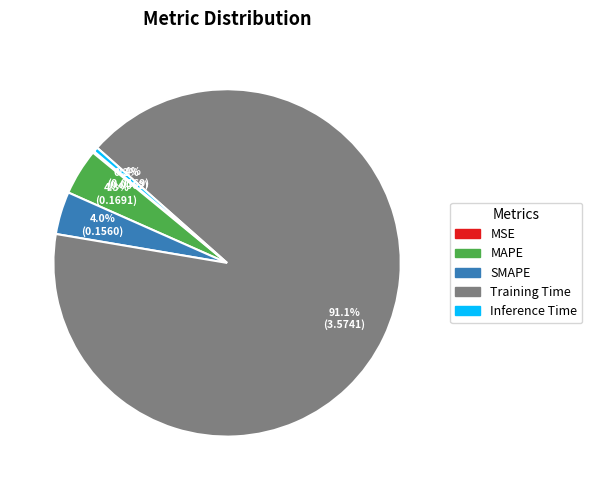

Between MAPE and Training Time, which is larger?

Training Time